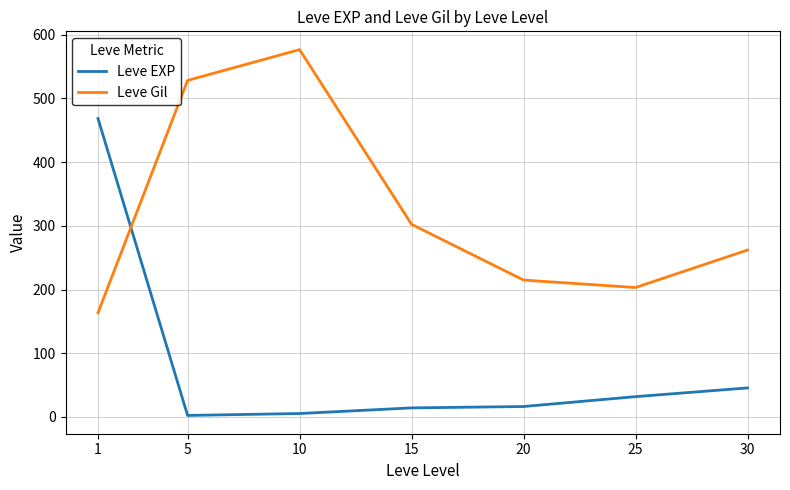

In Leve Gil, how many points are higher than both neighbors (excluding endpoints)?

1